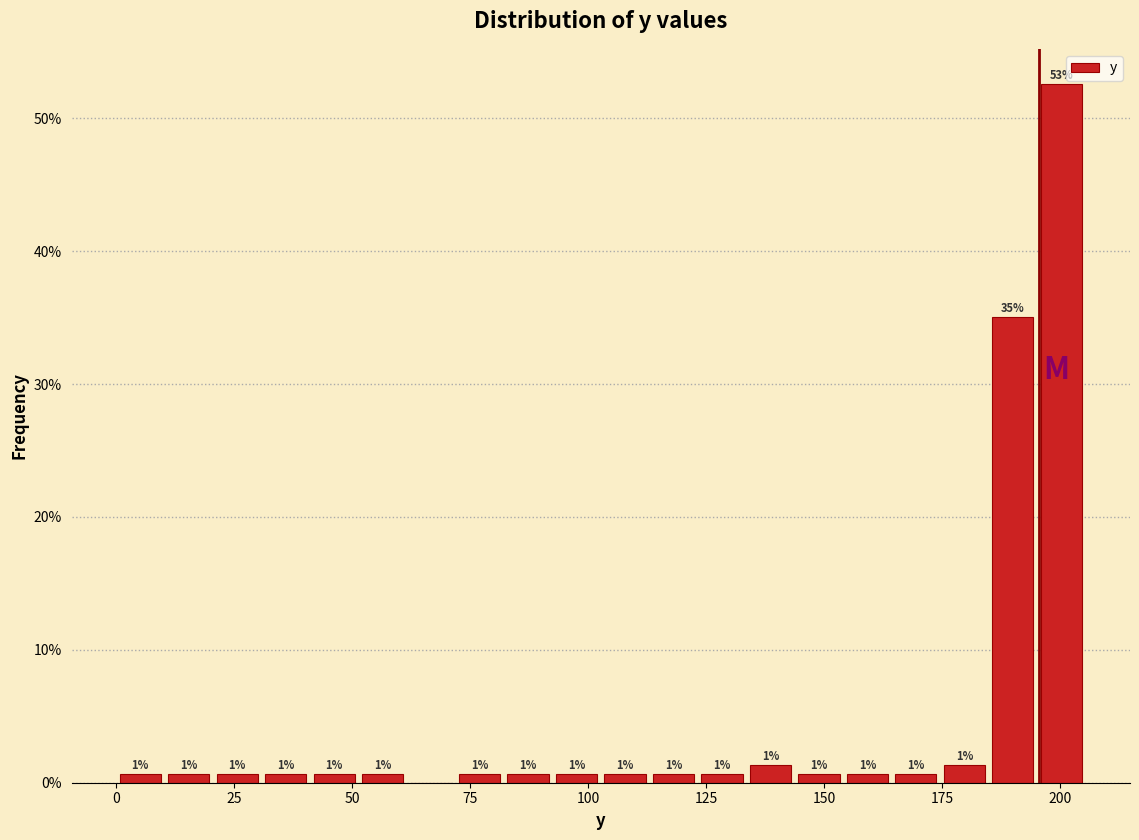

Around what value on the x-axis is the tallest bar? Give the approximate position of its centre, as read against the axis.

200